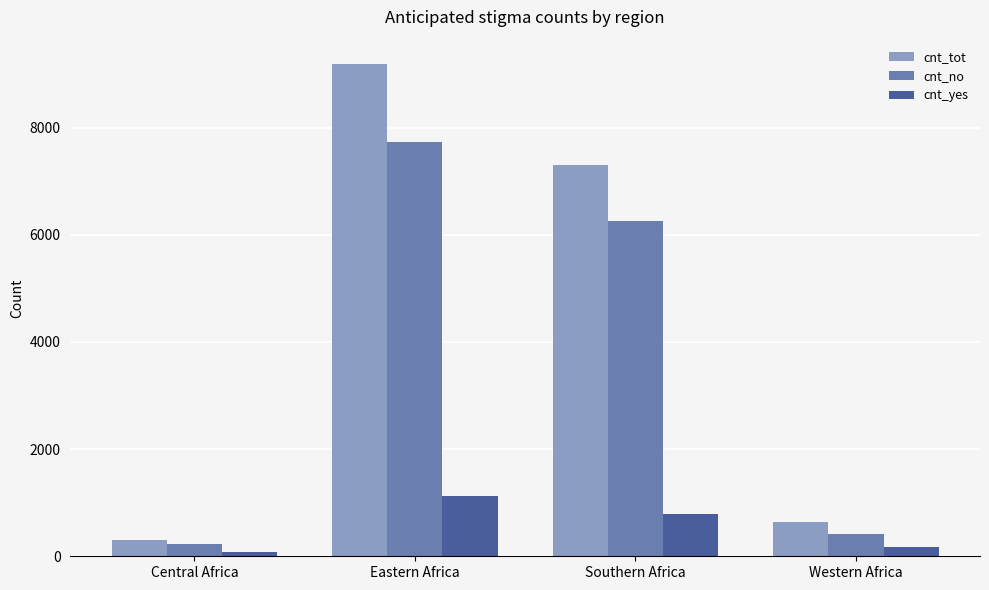

Reading left to right, list all the values displayed in this chart.

cnt_tot: Central Africa=301	Eastern Africa=9182	Southern Africa=7301	Western Africa=646
cnt_no: Central Africa=223	Eastern Africa=7739	Southern Africa=6249	Western Africa=424
cnt_yes: Central Africa=78	Eastern Africa=1121	Southern Africa=794	Western Africa=181